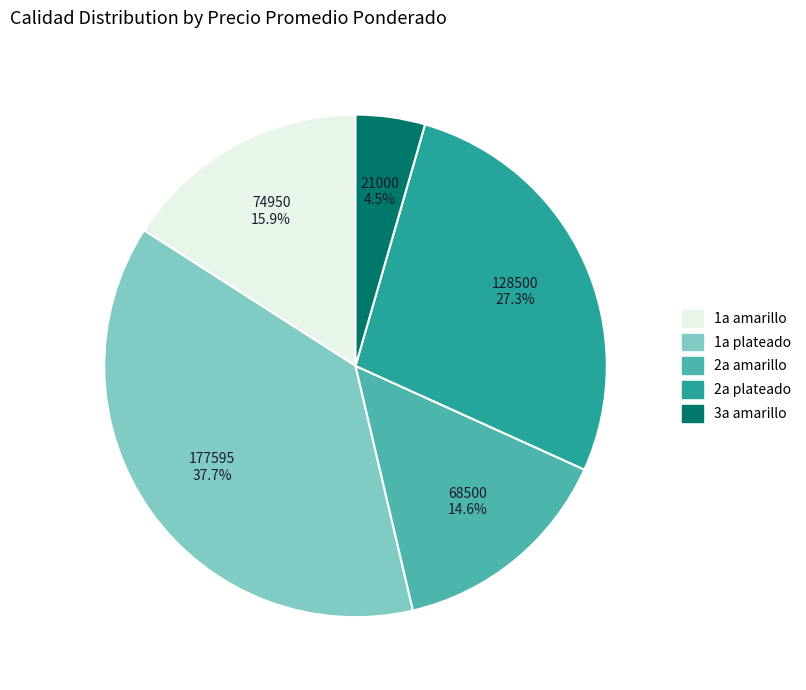

Which slice is the largest?

1a plateado